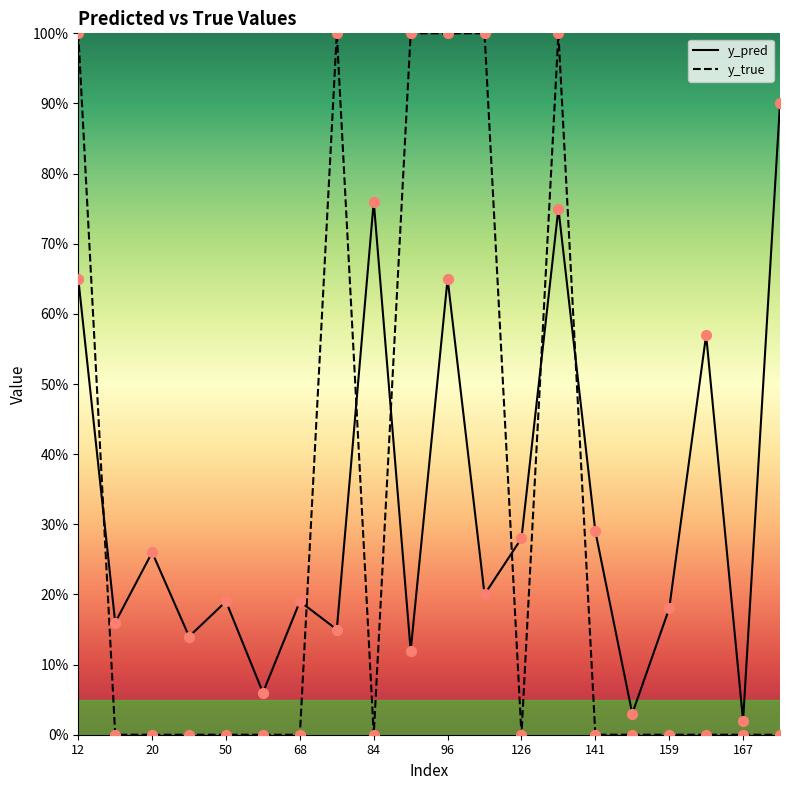

Which series contains the lowest Y value?

y_true